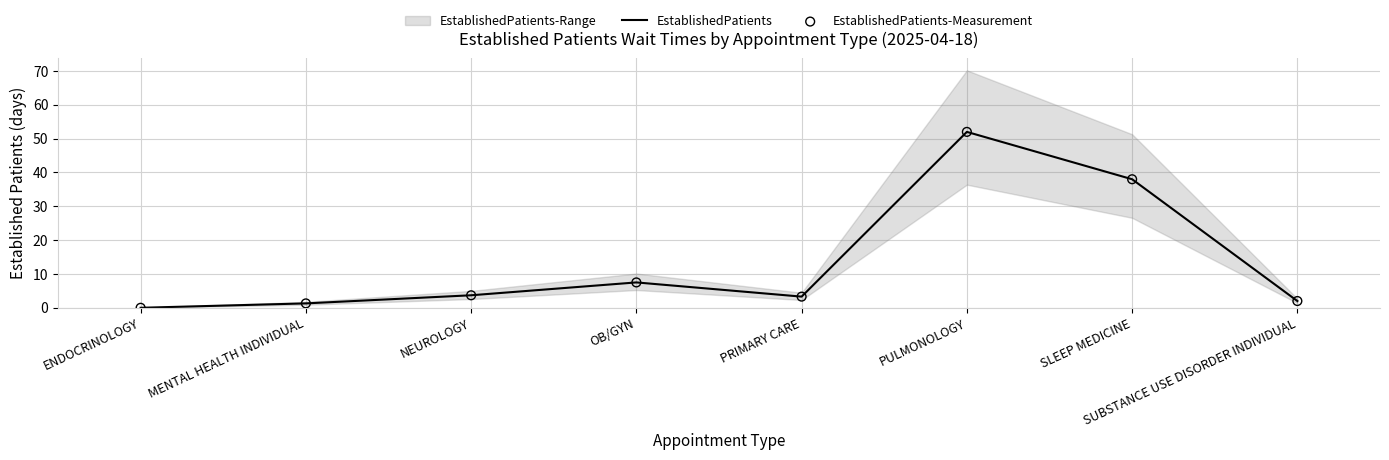

Which series has the widest spread of Y values?

EstablishedPatients